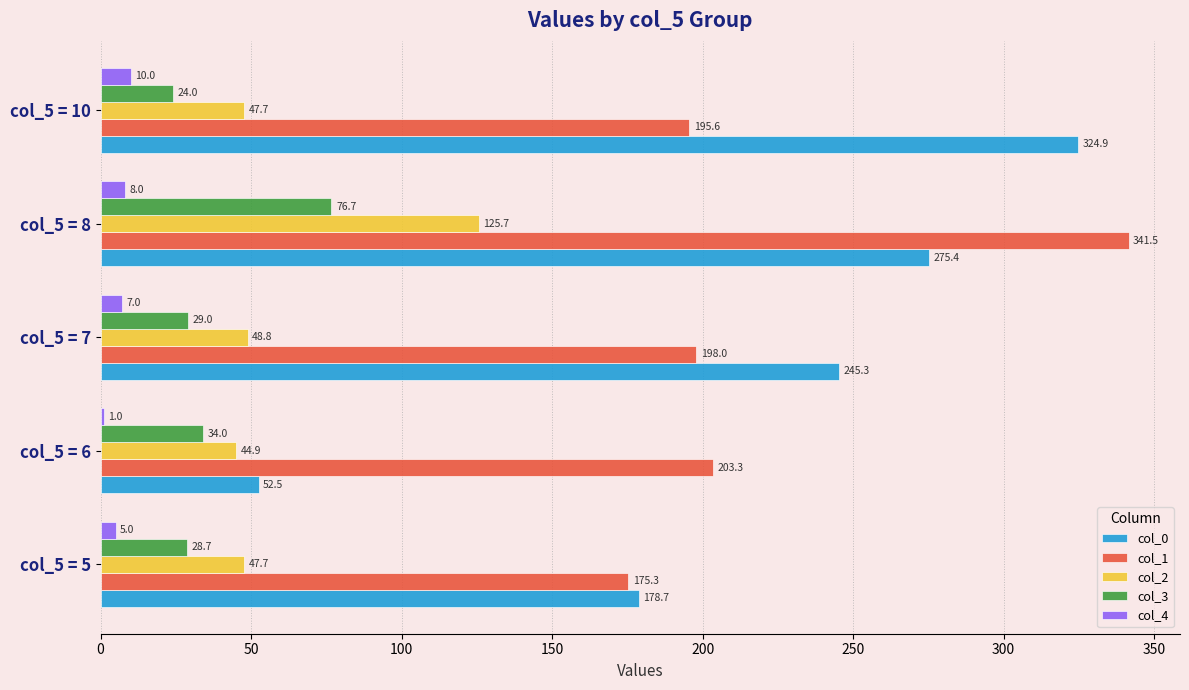

Which label corresponds to the largest value in the chart?

col_5 = 8